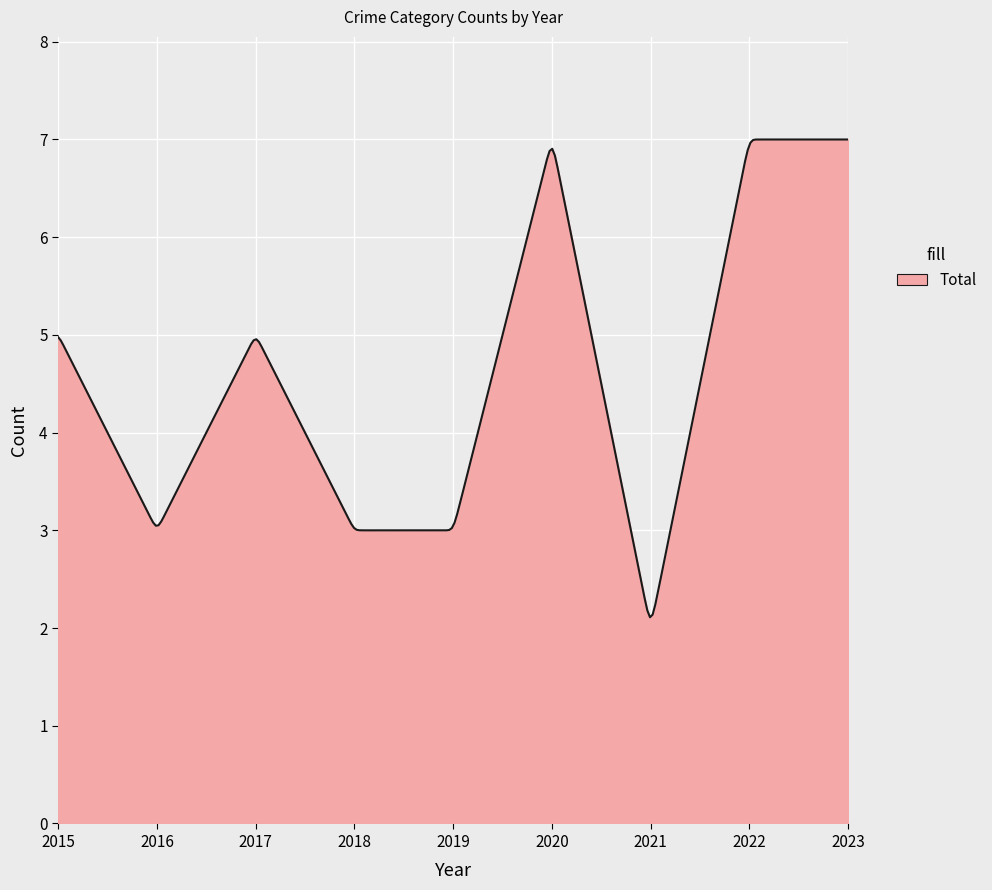

What is the minimum value shown in the chart?

2.1